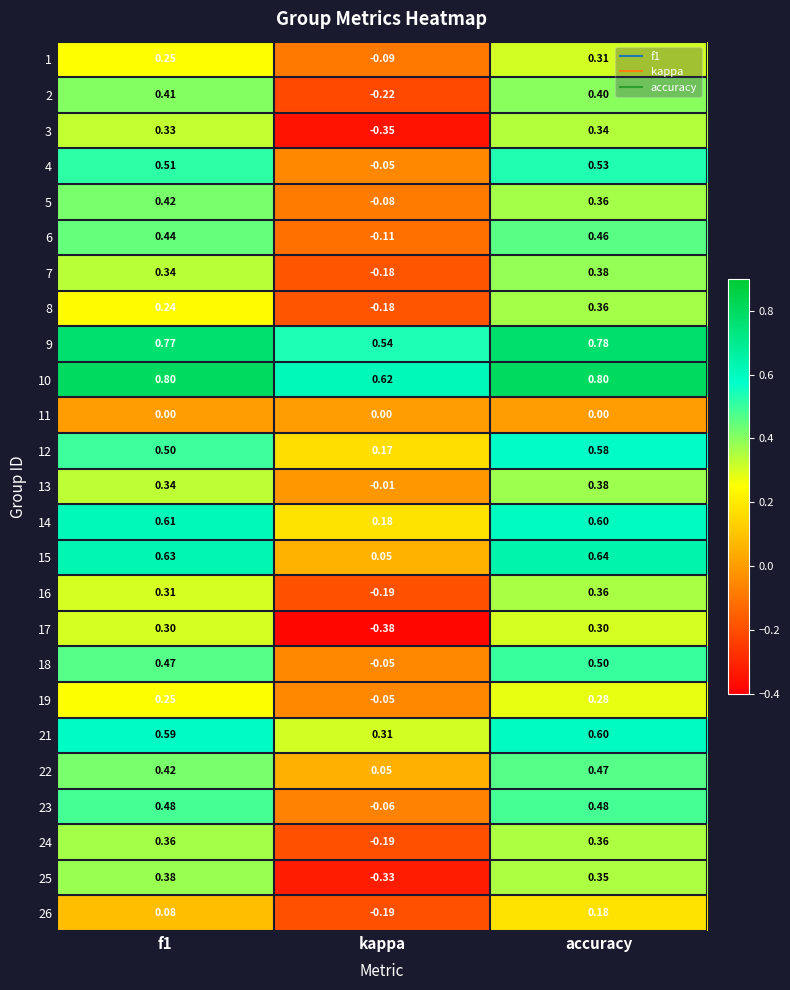

Which category has the lowest value across all series?

kappa